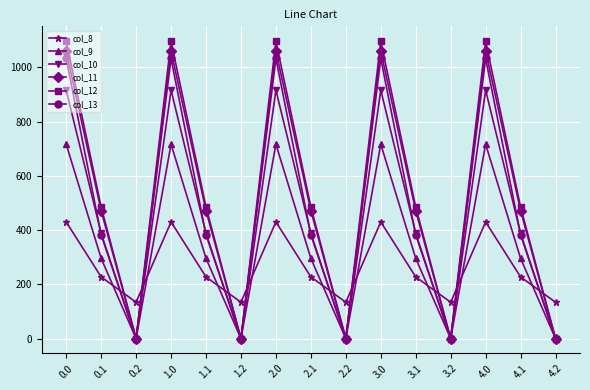

Which series ends up on top after the final intersection of col_9 and col_8?

col_8